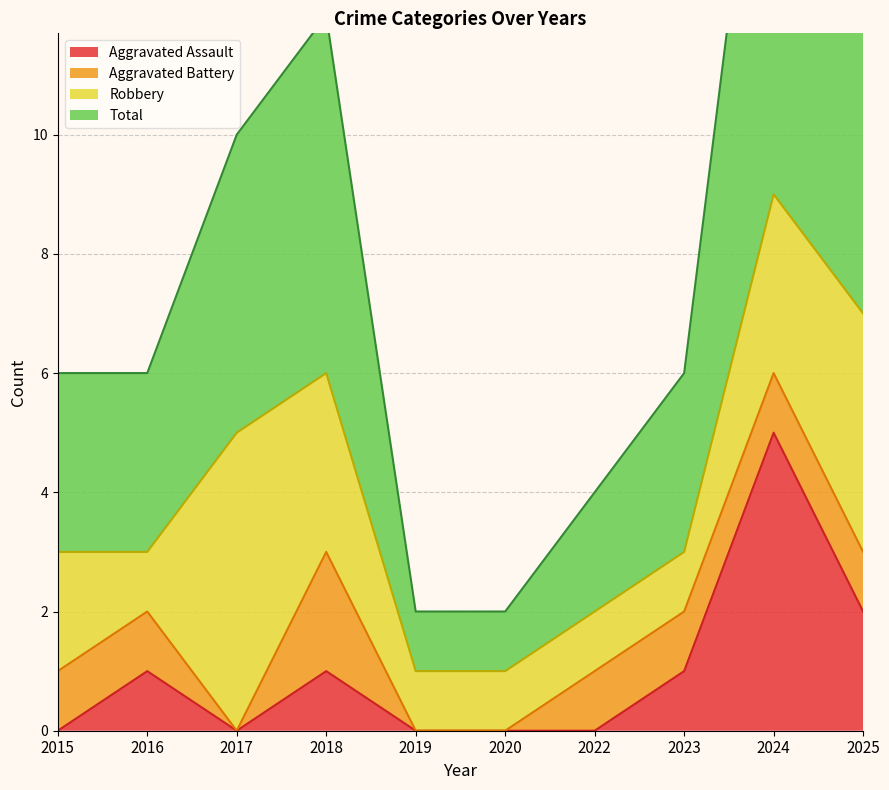

Is it true that Aggravated Assault equals 2 at 2025?

True